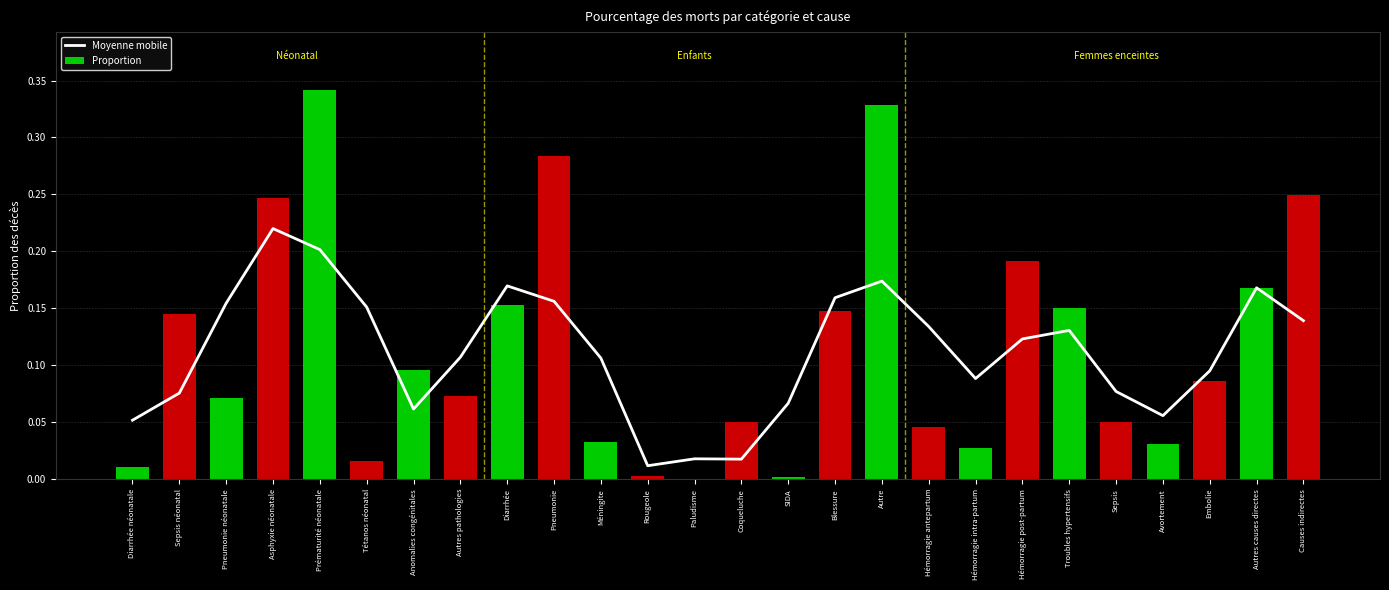

Is the value of Moyenne mobile at Asphyxie néonatale greater than the value of Proportion at Diarrhée néonatale?

Yes